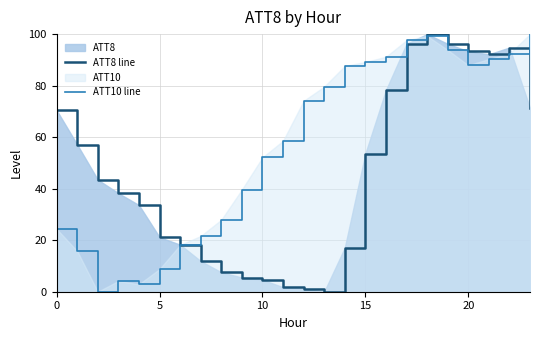

True or false: ATT10 line has a value of 101.1 at 11.

False